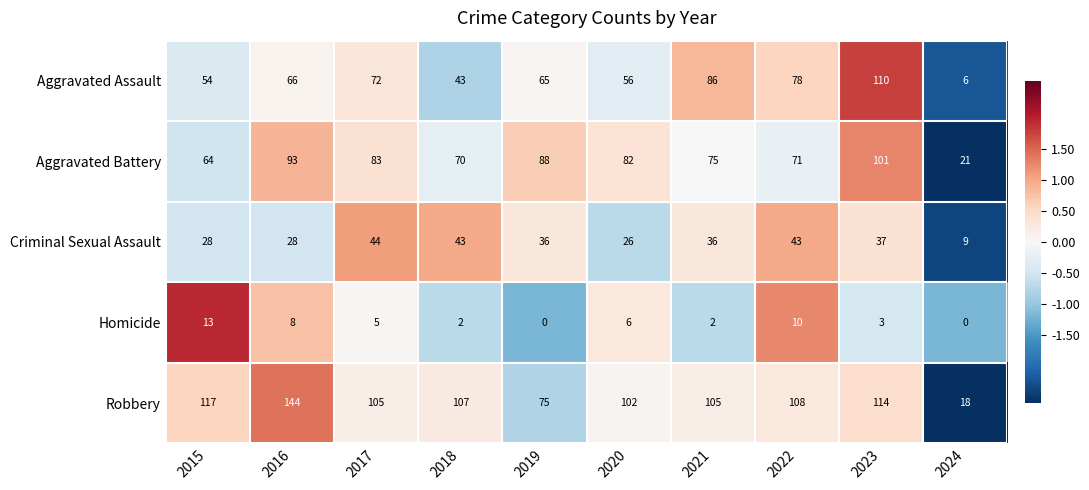

What is the smallest value displayed?

0